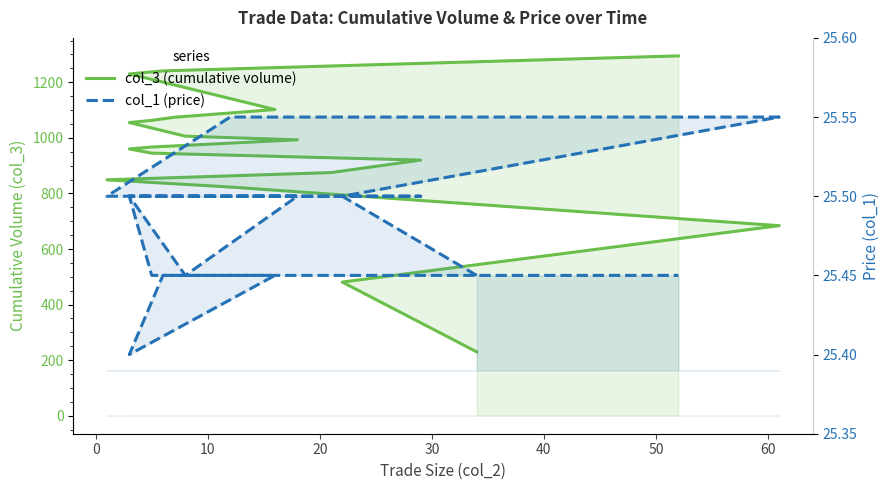

What is the highest value of the col_1 (price) series?

25.6